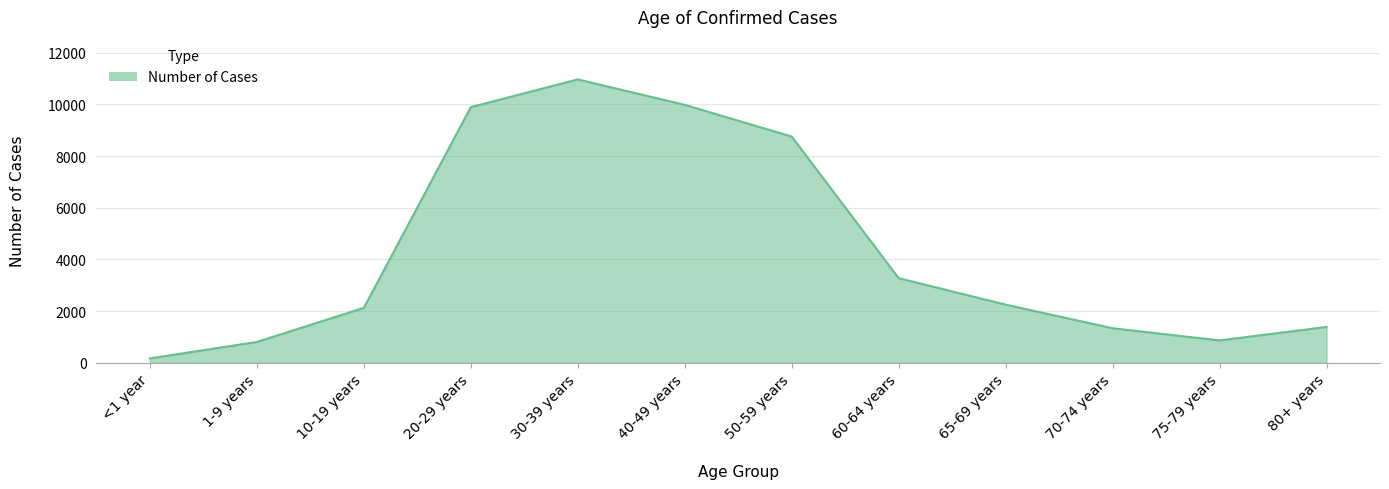

What position from the left is 10-19 years?

3